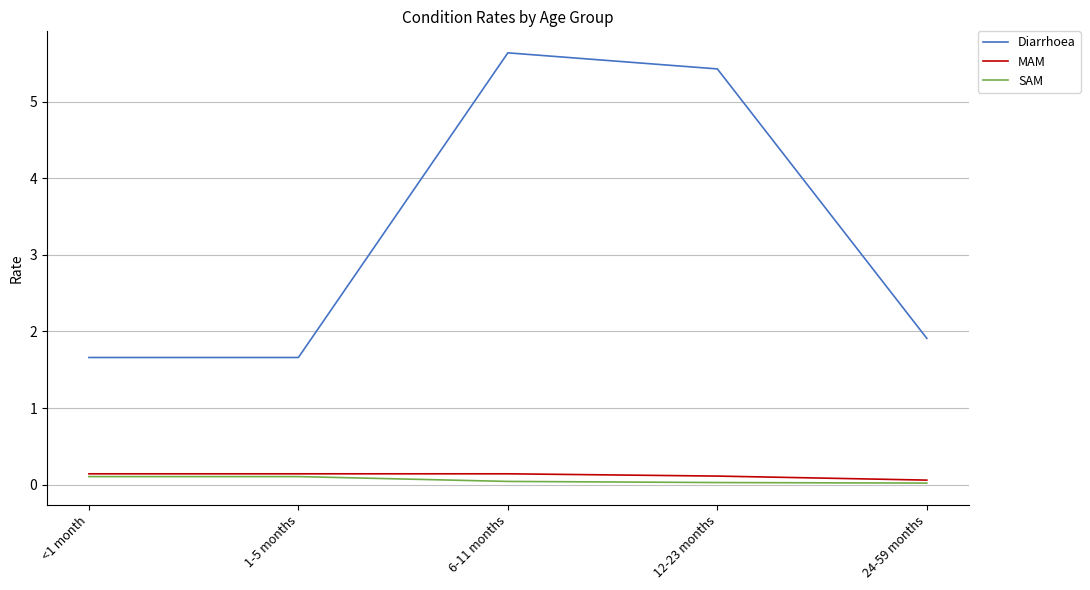

At how many categories does at least one series exceed 3?

2